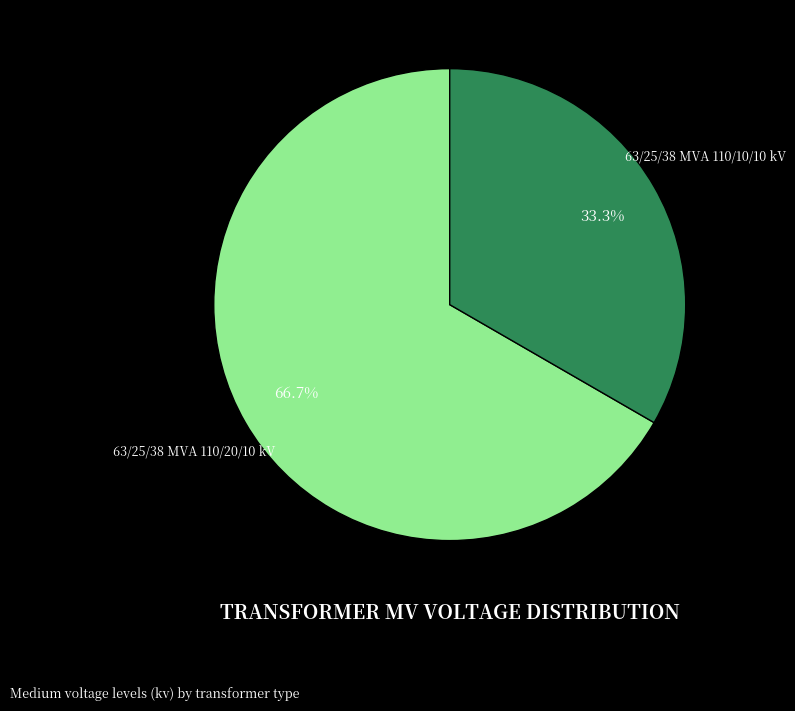

Which has a higher value, 63/25/38 MVA 110/20/10 kV or 63/25/38 MVA 110/10/10 kV?

63/25/38 MVA 110/20/10 kV